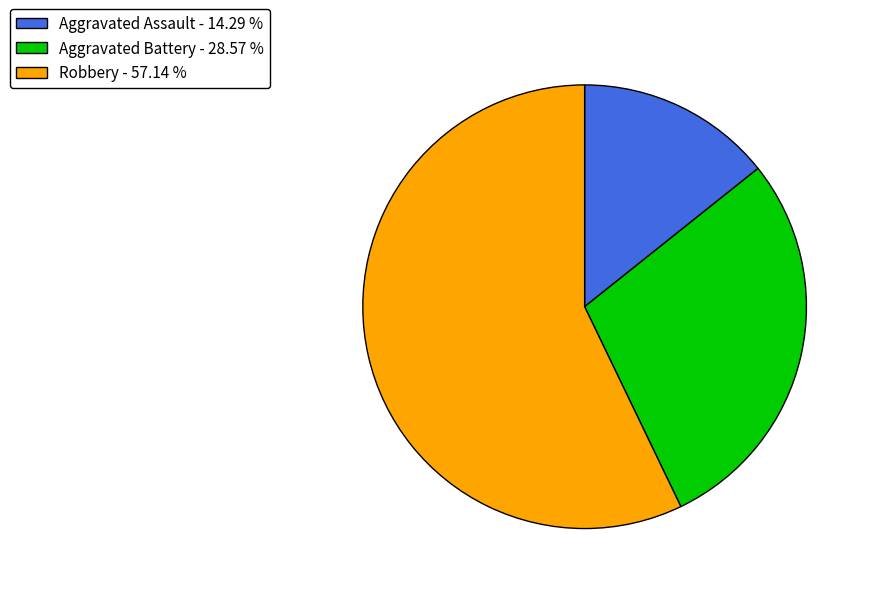

Is Robbery - 57.14 % the majority of the pie?

Yes